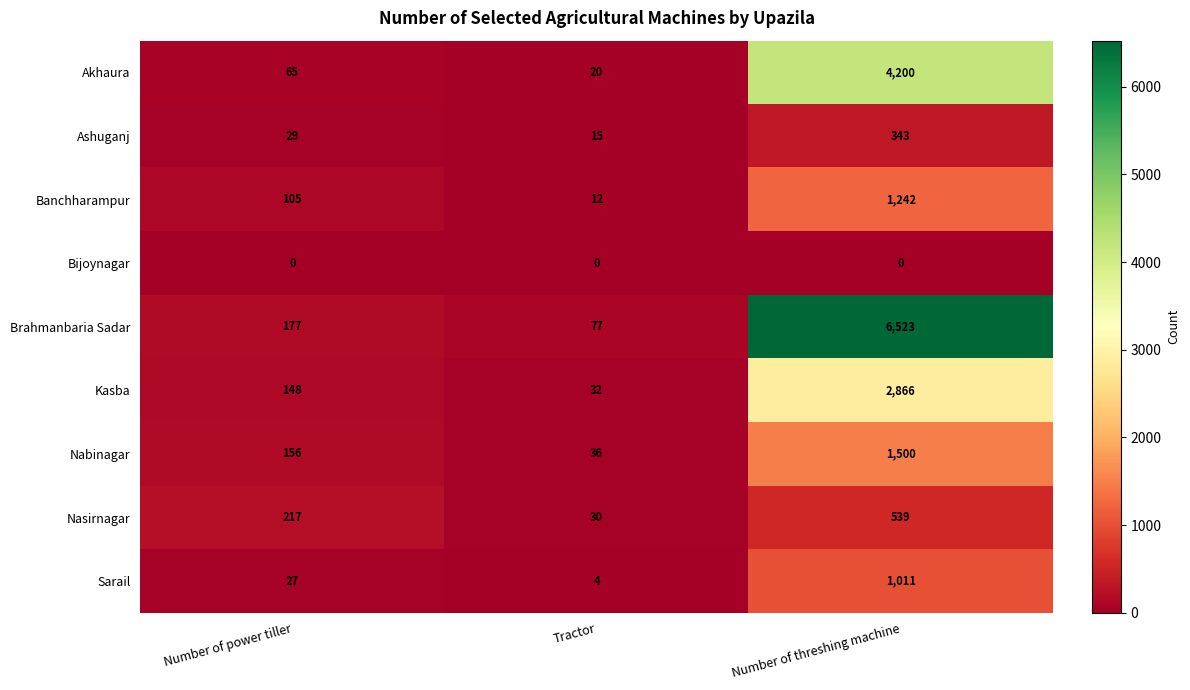

The value of Nasirnagar at Number of power tiller is 217. True or false?

True